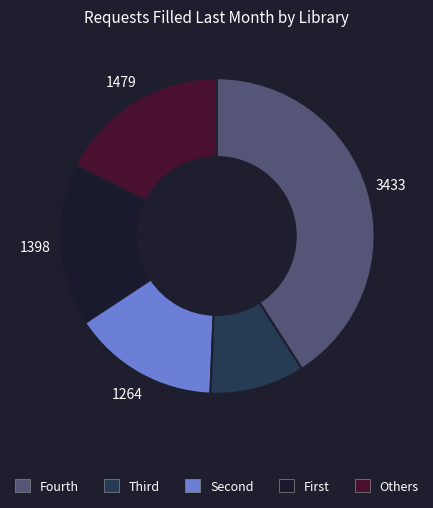

Count the number of slices in the pie.

5